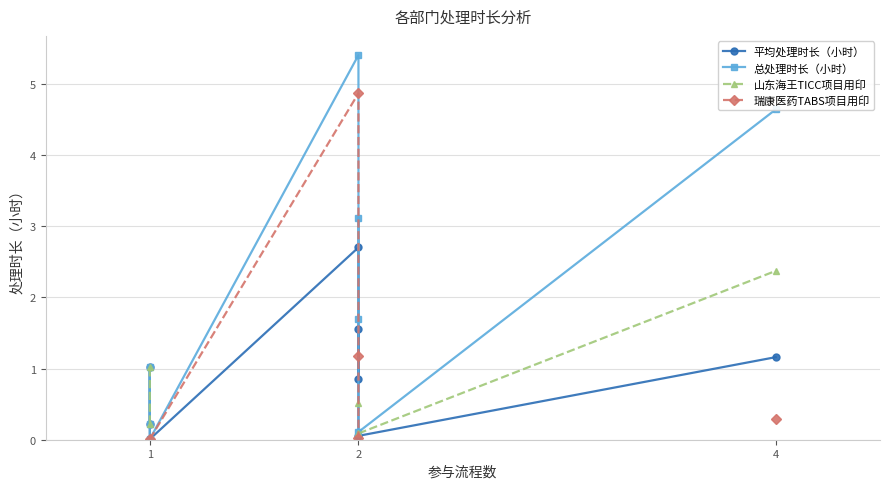

What is the difference between the maximum and minimum values in the 山东海王TICC项目用印 series?

2.3